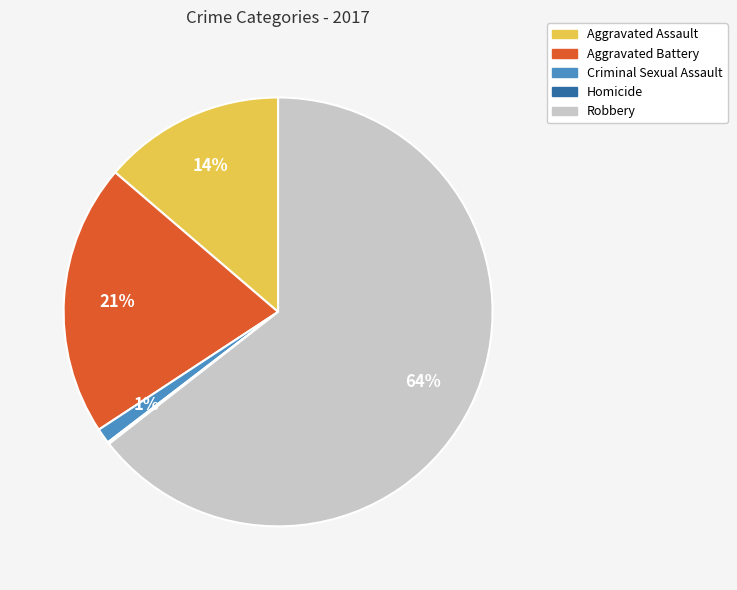

To the nearest percent, what percentage of the pie is Aggravated Battery?

21%